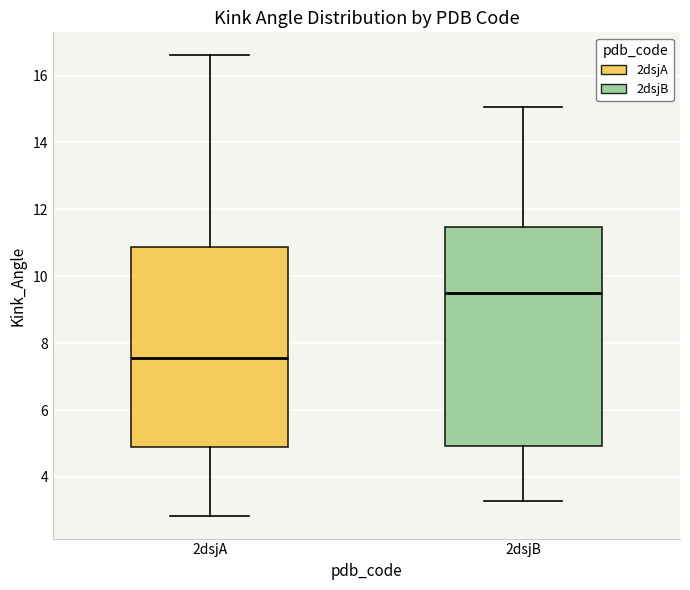

Reading left to right, read every box against the y-axis: the position of its median line, the range the box covers, and the ends of its whiskers. The values are not printed on the chart, so give them approximately, as read against the axis.

2dsjA: median 7.6, box 4.8 to 10.8, whiskers 2.8 to 16.6
2dsjB: median 9.6, box 5.0 to 11.4, whiskers 3.2 to 15.0